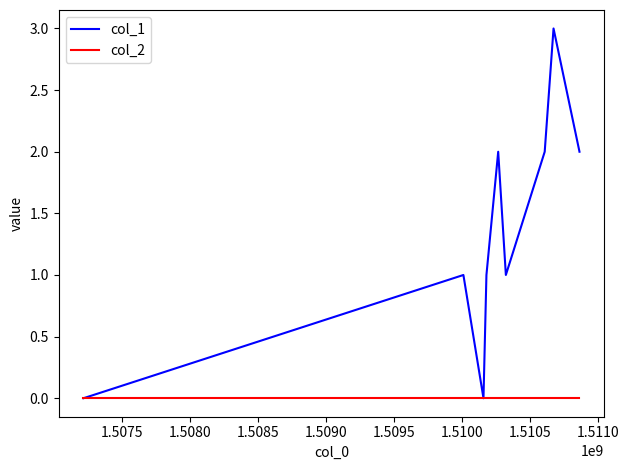

Rank the series by their average value, from highest to lowest.

col_1, col_2